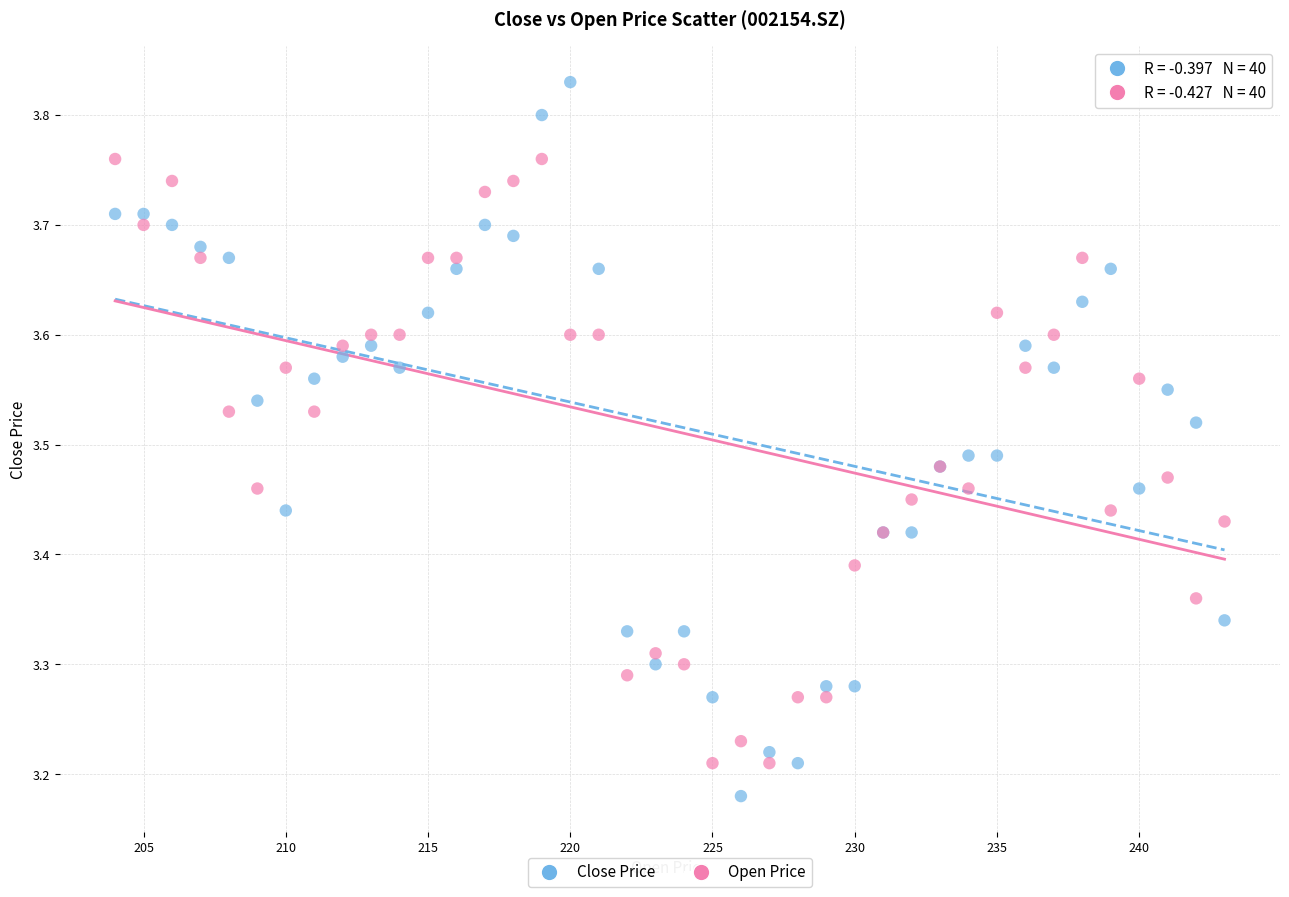

Which series contains the lowest Y value?

Close Price